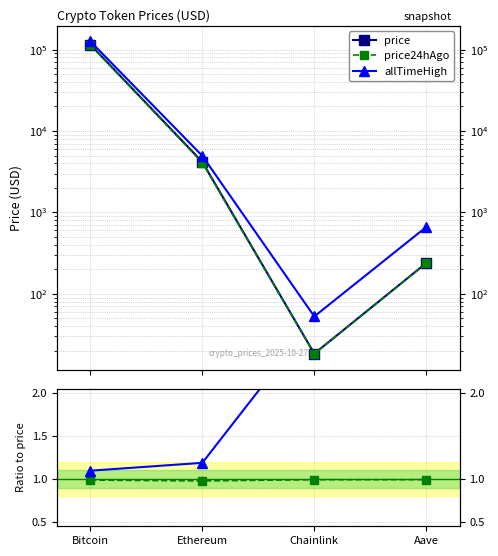

At which category is the sum across all series the highest?

Bitcoin